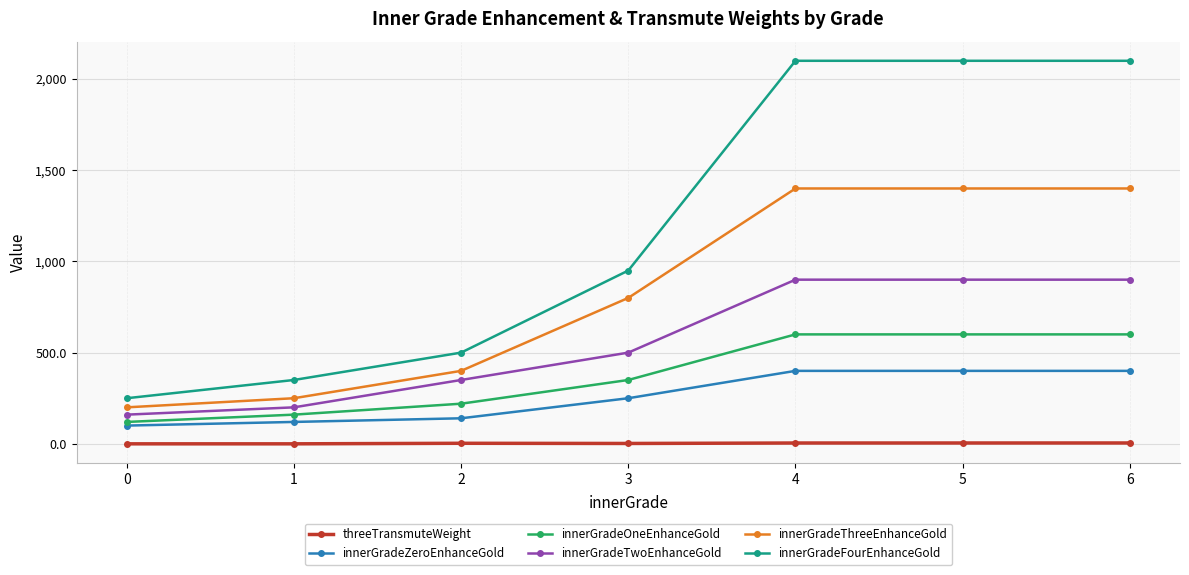

What is the difference between the innerGradeFourEnhanceGold values at 3 and 2?

450.0